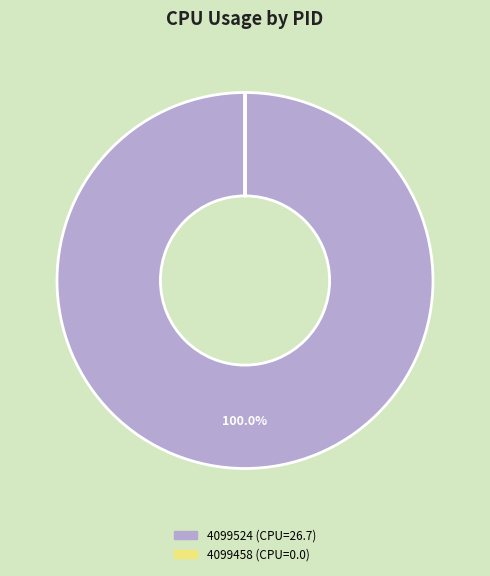

What is the majority slice?

4099524